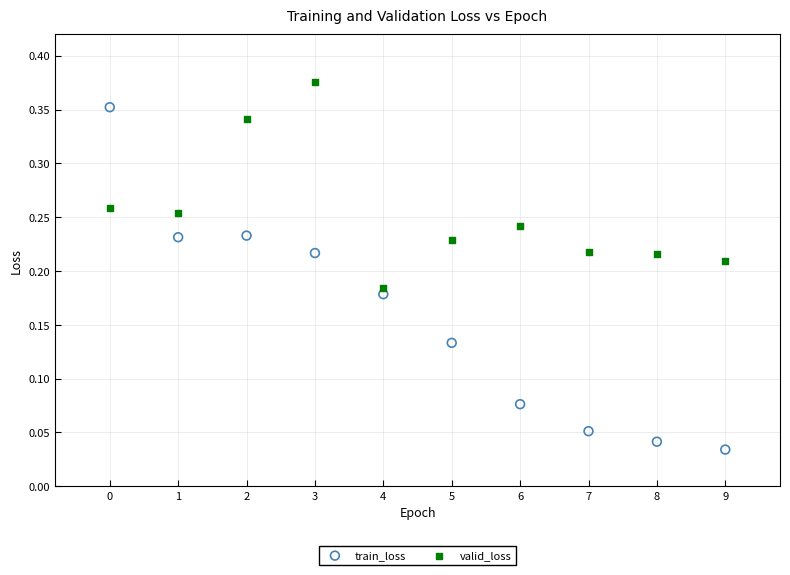

Which series reaches the maximum Y coordinate?

valid_loss